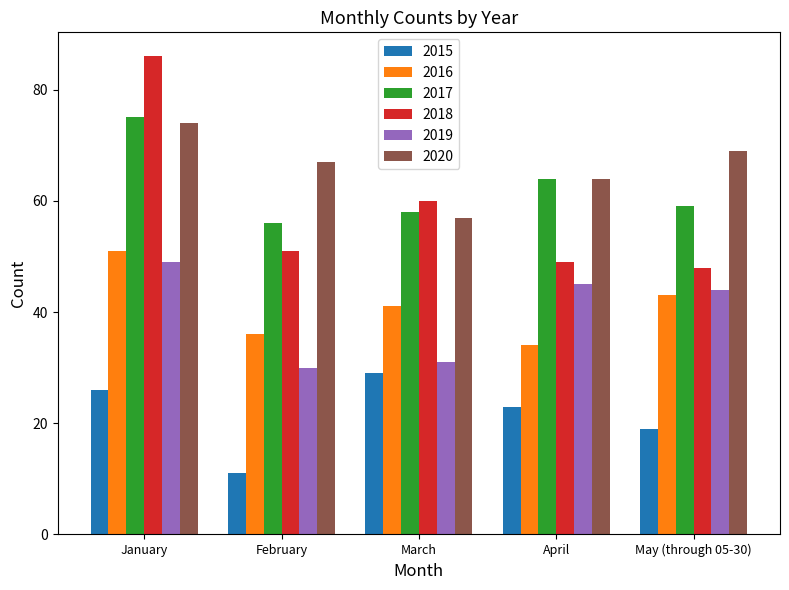

What is the difference between the maximum and minimum values in the 2017 series?

19